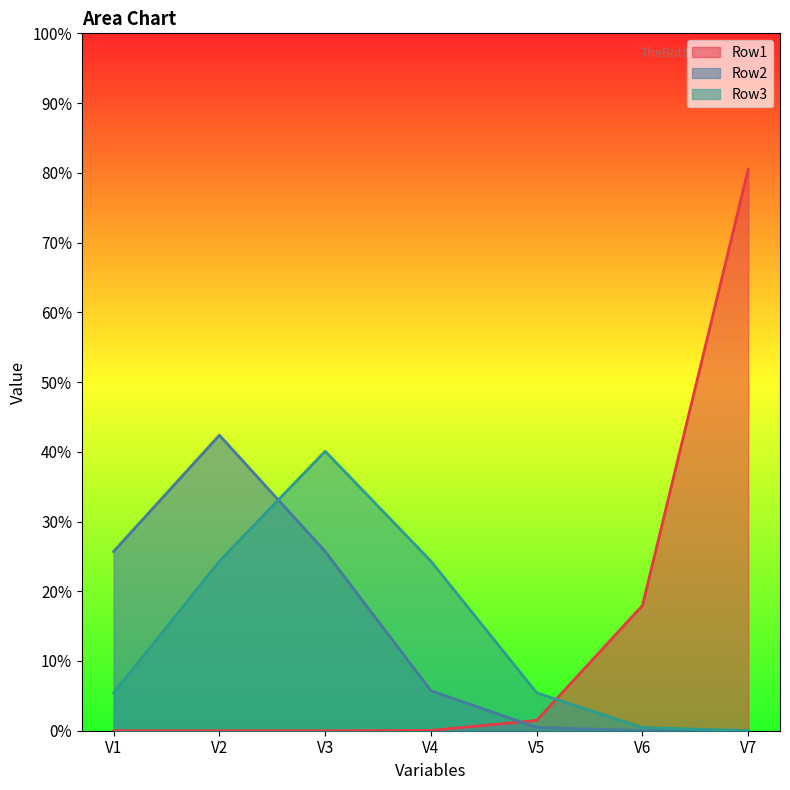

What is the value of the Row3 point at the 4th from the left?

0.2